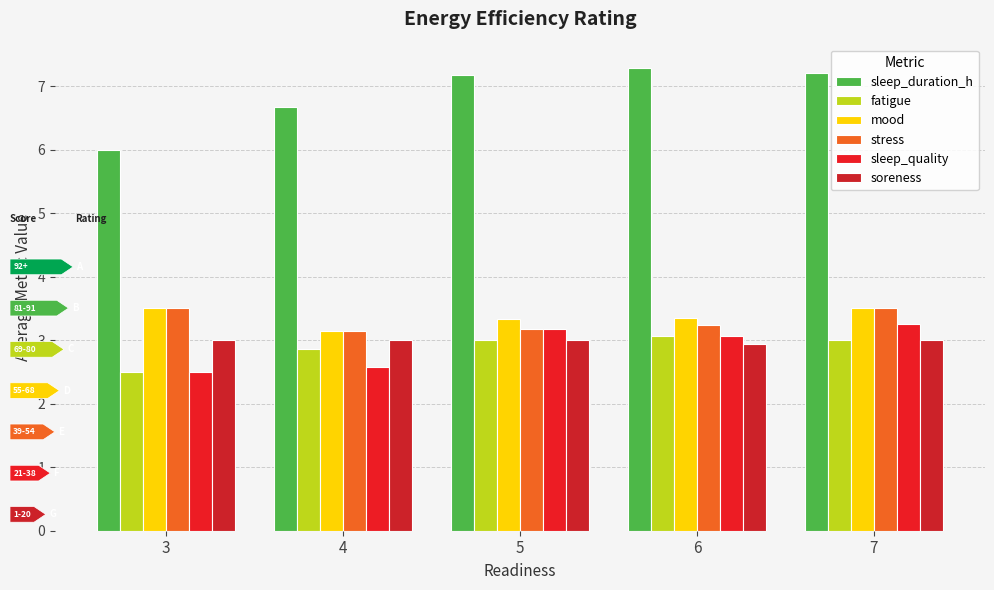

At which label does sleep_duration_h reach its peak?

6